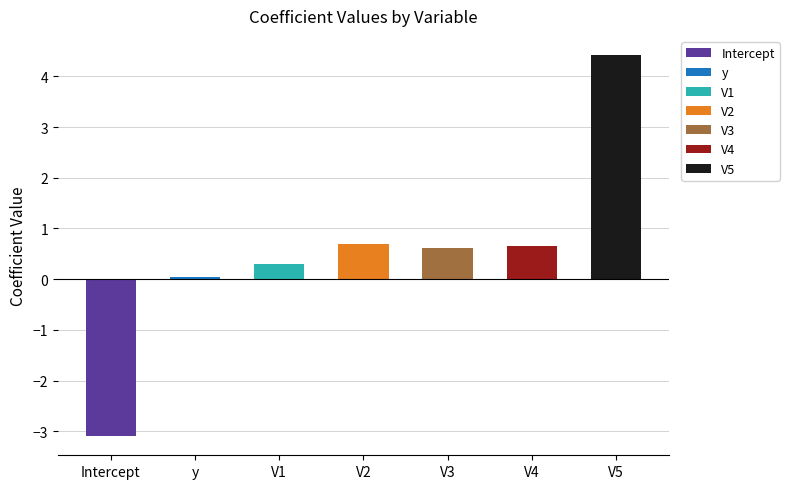

What is the change in value from Intercept to V5?

+7.5